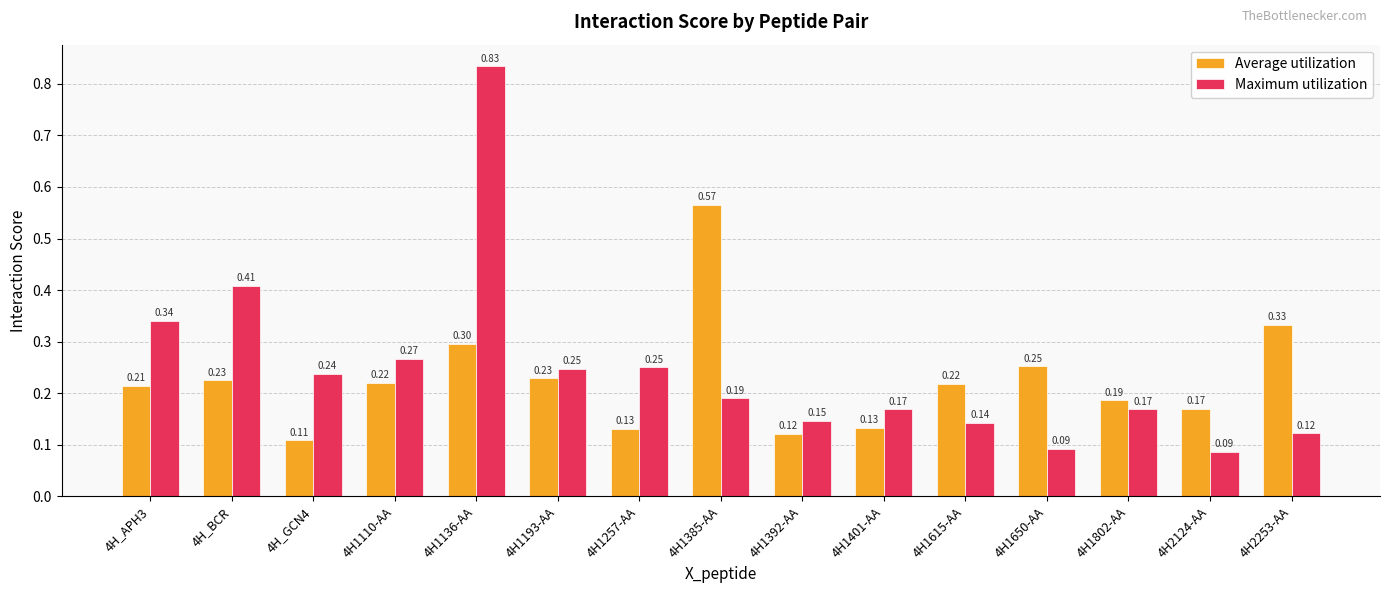

What is the difference between the Average utilization values at 4H1385-AA and 4H_GCN4?

0.5